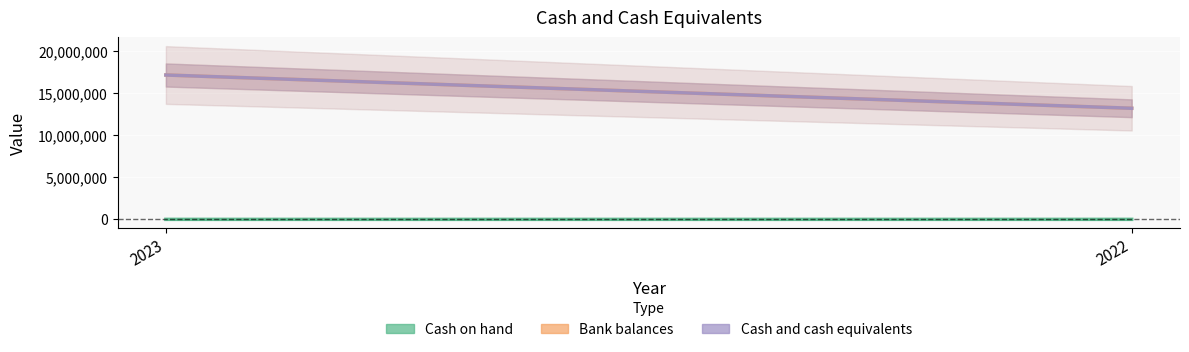

Reading right to left, list all the values displayed in this chart.

Cash on hand: 2022=1588	2023=0
Bank balances: 2022=13193240	2023=17144081
Cash and cash equivalents: 2022=13194828	2023=17144081